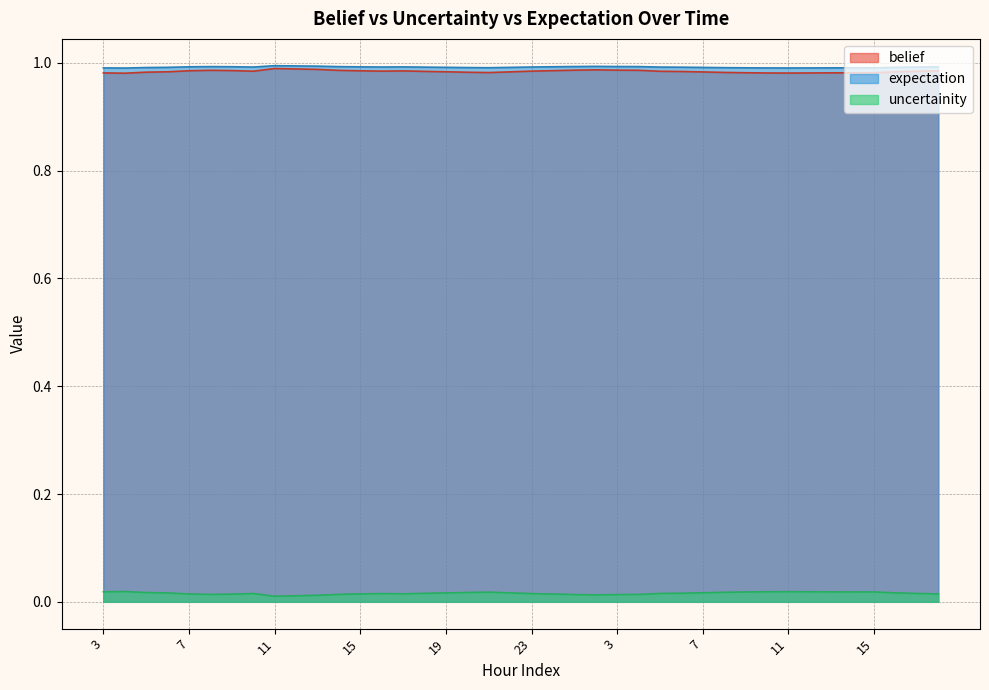

True or false: belief and uncertainity cross at least once.

False